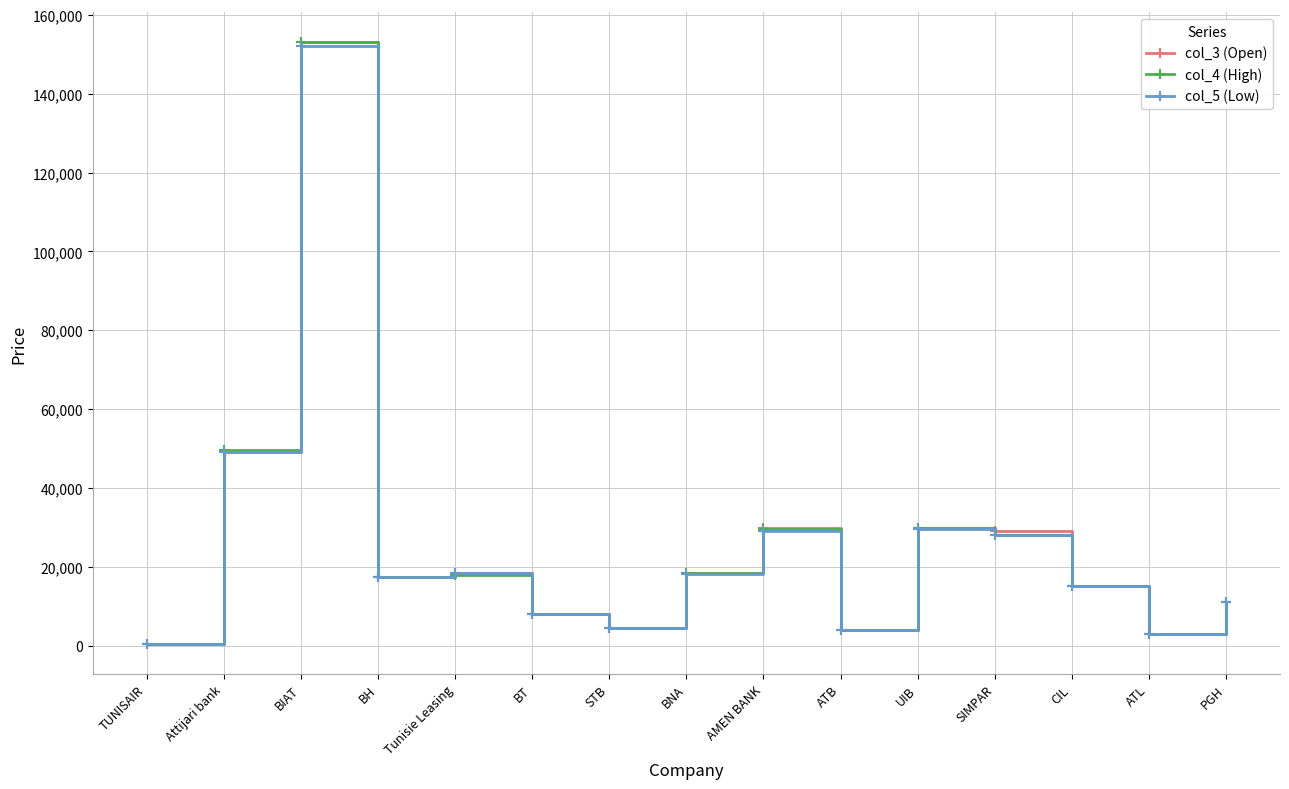

Is the value of col_3 (Open) at BNA greater than the value of col_5 (Low) at SIMPAR?

No